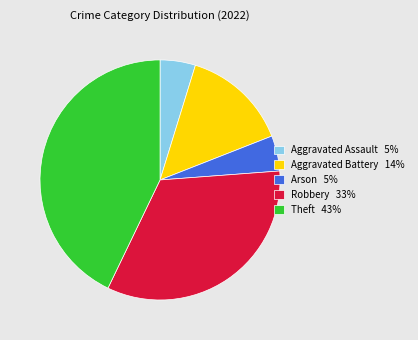

Combined, do Arson 5% and Robbery 33% account for over 50%?

No